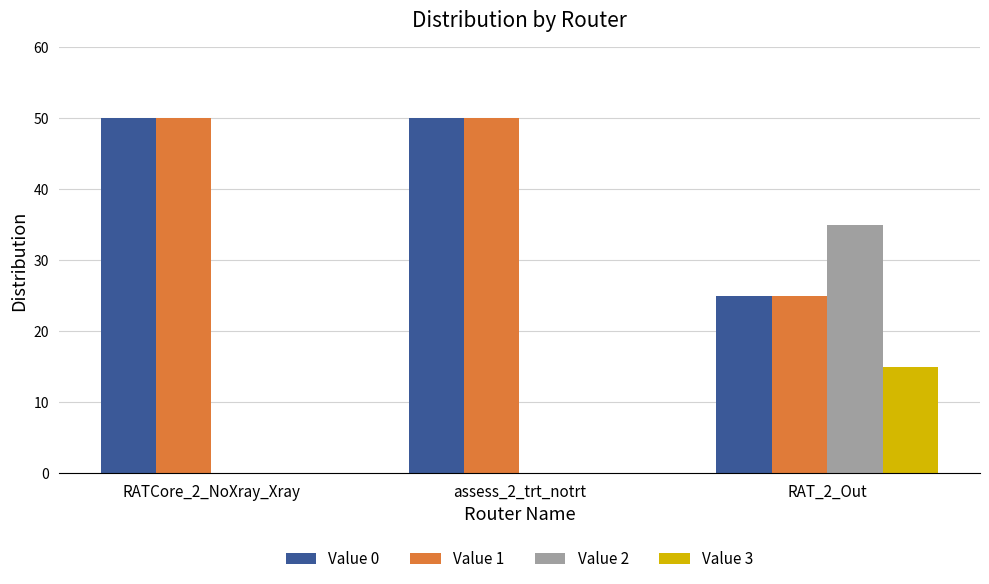

What is the total value across all series at RATCore_2_NoXray_Xray?

100